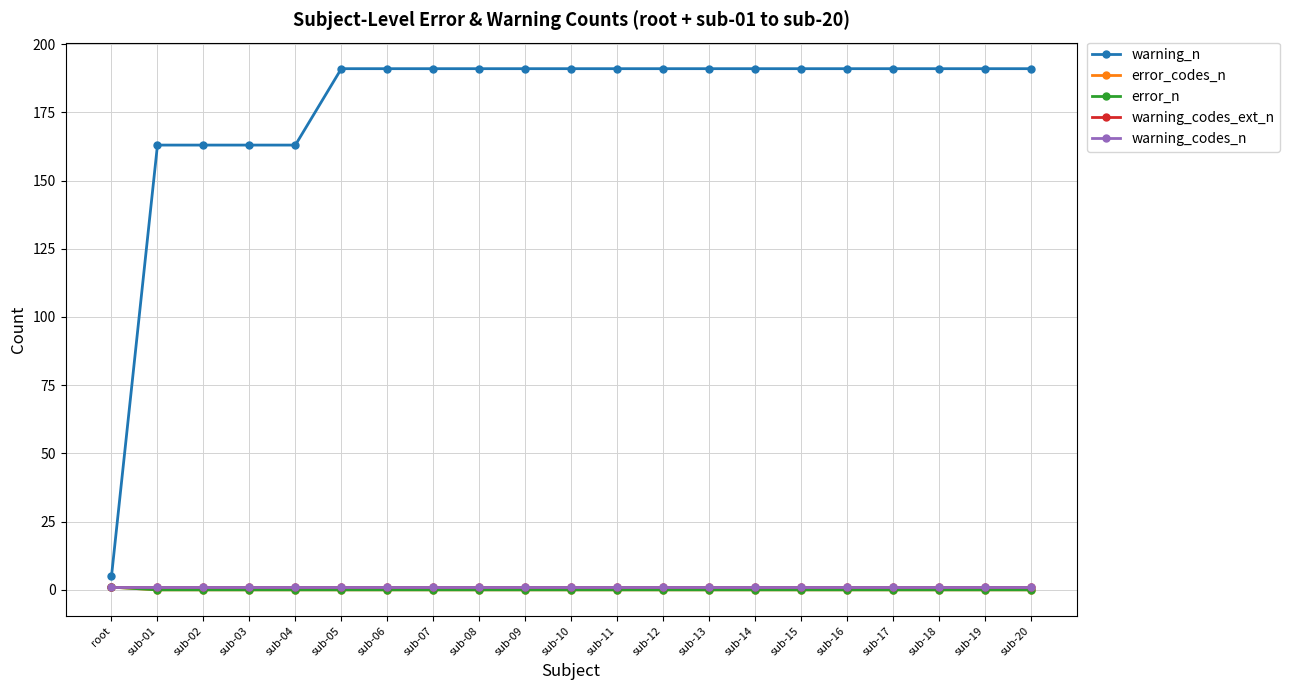

Reading left to right, list all the values displayed in this chart.

warning_n: 5	163	163	163	163	191	191	191	191	191	191	191	191	191	191	191	191	191	191	191	191
error_codes_n: 1	0	0	0	0	0	0	0	0	0	0	0	0	0	0	0	0	0	0	0	0
error_n: 1	0	0	0	0	0	0	0	0	0	0	0	0	0	0	0	0	0	0	0	0
warning_codes_ext_n: 1	1	1	1	1	1	1	1	1	1	1	1	1	1	1	1	1	1	1	1	1
warning_codes_n: 1	1	1	1	1	1	1	1	1	1	1	1	1	1	1	1	1	1	1	1	1